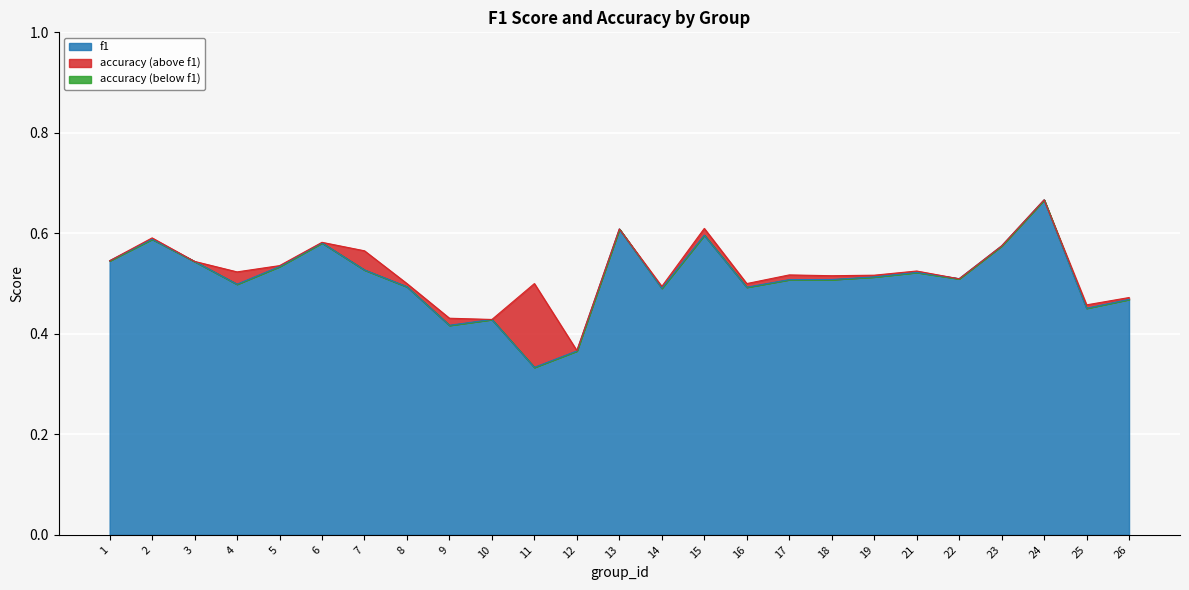

At which category does accuracy reach its first local valley?

4